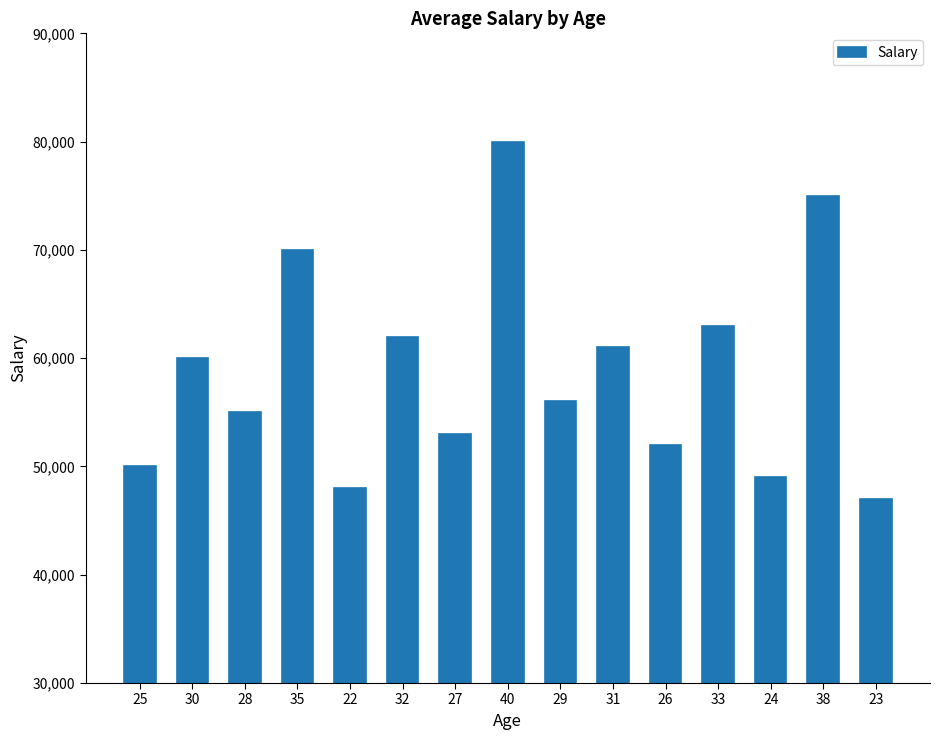

What is the label of the 9th bar from the right?

27